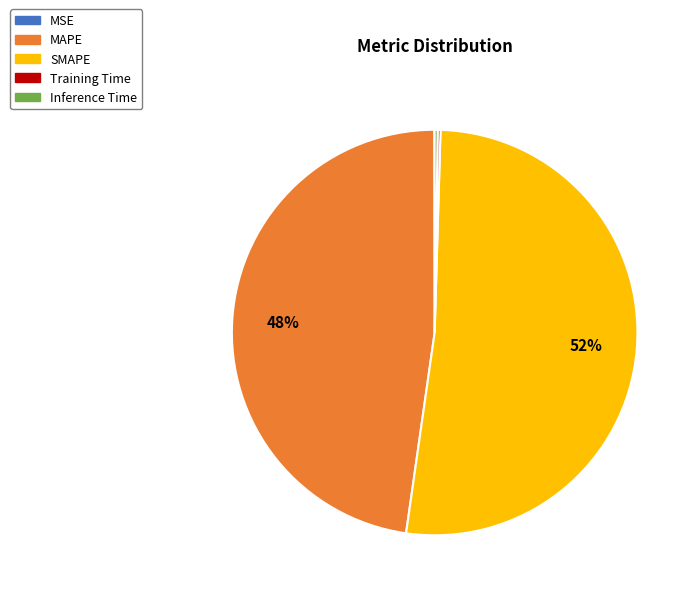

The SMAPE slice represents 64% of the pie. True or false?

False